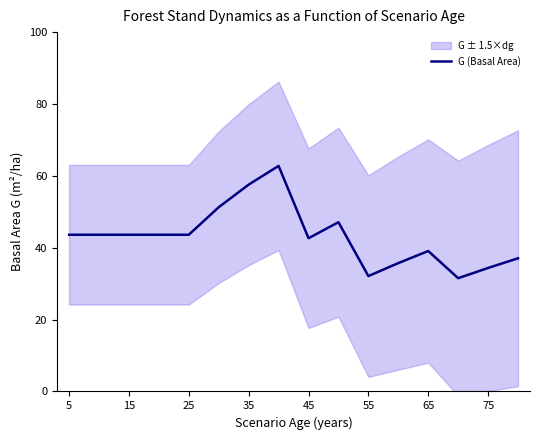

What is the minimum value for G (Basal Area)?

31.5